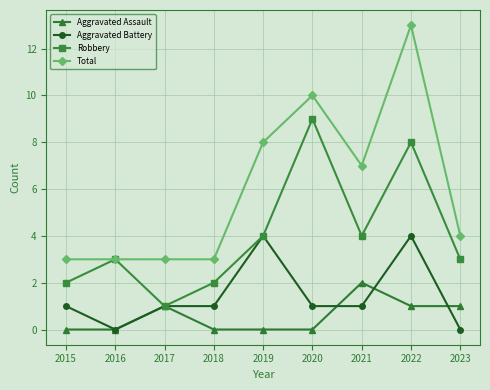

What is the difference between the maximum and second lowest values in the Aggravated Assault series?

2